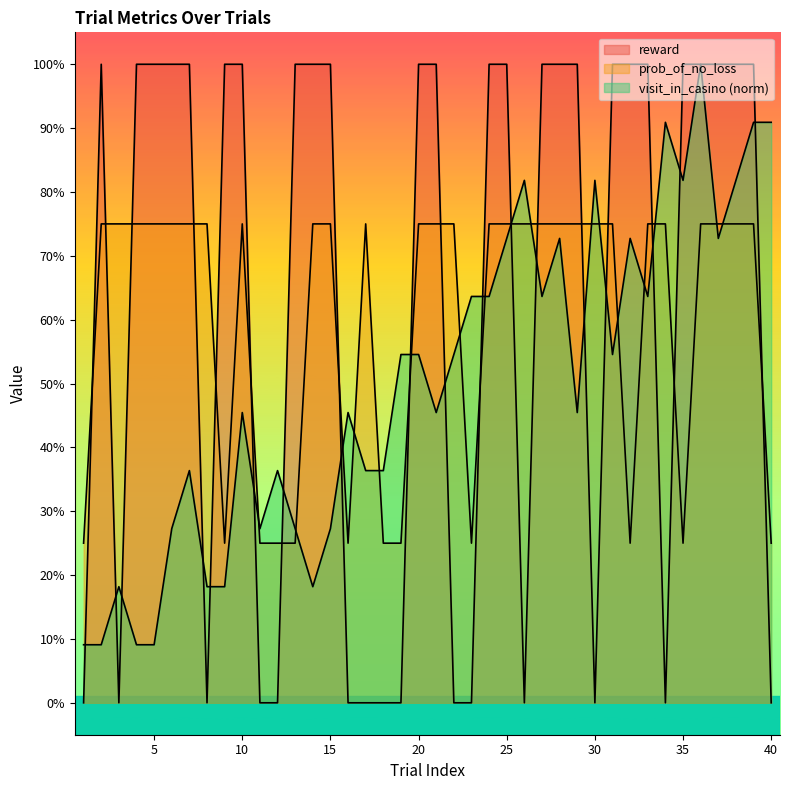

Between 6 and 35, which series saw the biggest shift?

visit_in_casino